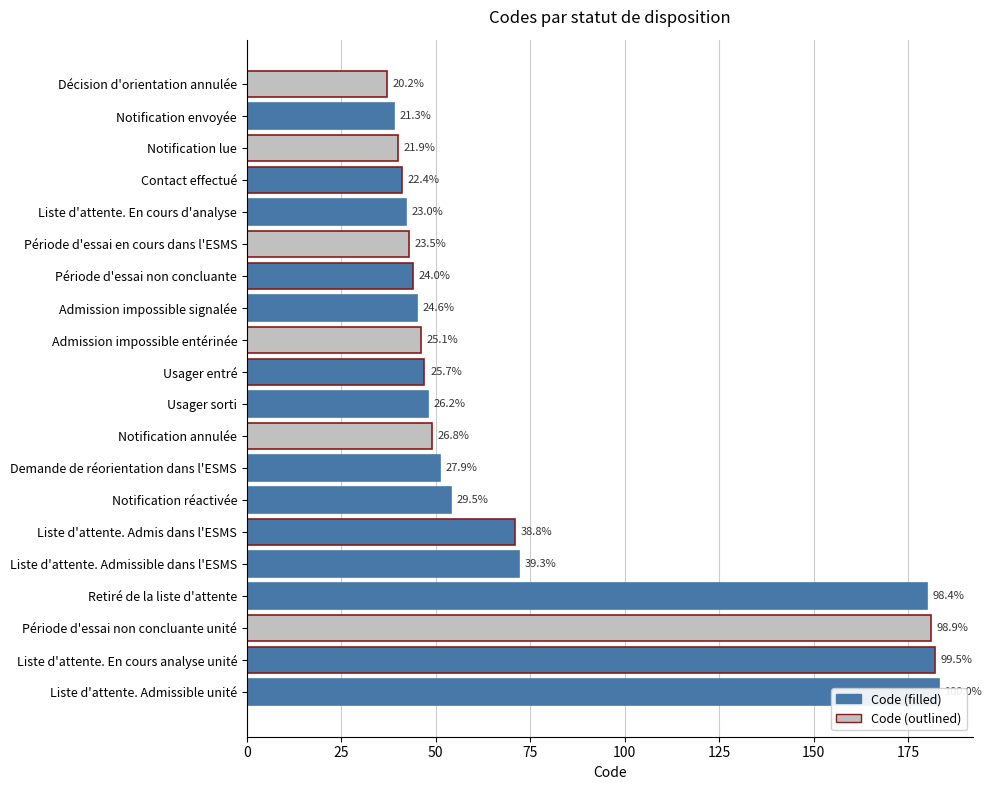

What is the sum of all values?

1495